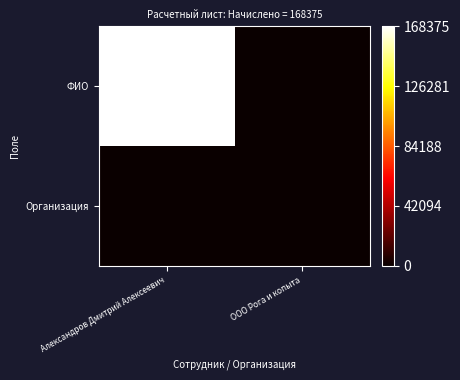

At Александров Дмитрий Алексеевич, list the series in order from largest to smallest.

ФИО, Организация